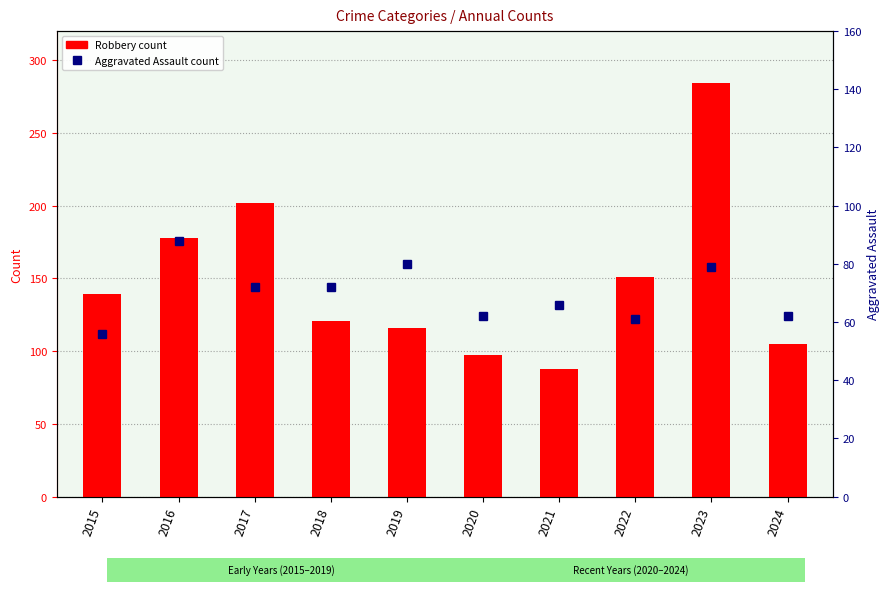

Reading left to right, extract all data points from this chart.

Robbery: 2015=139	2016=178	2017=202	2018=121	2019=116	2020=97	2021=88	2022=151	2023=284	2024=105
Aggravated Assault: 2015=56	2016=88	2017=72	2018=72	2019=80	2020=62	2021=66	2022=61	2023=79	2024=62